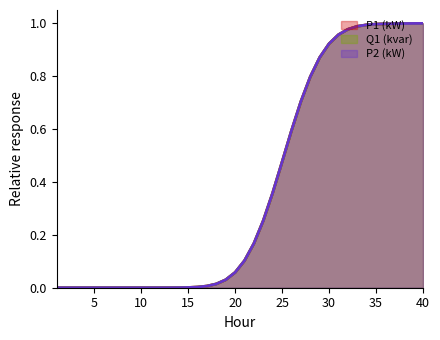

Reading left to right, what are all the values shown in this chart?

P1 (kW): 0.0	0.0	0.0	0.0	0.0	0.0	0.0	0.0	0.0	0.0	0.0	0.0	0.0	0.0	0.0	0.0	0.0	0.0	0.0	0.1	0.1	0.2	0.3	0.4	0.5	0.6	0.7	0.8	0.9	0.9	1.0	1.0	1.0	1.0	1.0	1.0	1.0	1.0	1.0	1.0
Q1 (kvar): 0.0	0.0	0.0	0.0	0.0	0.0	0.0	0.0	0.0	0.0	0.0	0.0	0.0	0.0	0.0	0.0	0.0	0.0	0.0	0.1	0.1	0.2	0.3	0.4	0.5	0.6	0.7	0.8	0.9	0.9	1.0	1.0	1.0	1.0	1.0	1.0	1.0	1.0	1.0	1.0
P2 (kW): 0.0	0.0	0.0	0.0	0.0	0.0	0.0	0.0	0.0	0.0	0.0	0.0	0.0	0.0	0.0	0.0	0.0	0.0	0.0	0.1	0.1	0.2	0.3	0.4	0.5	0.6	0.7	0.8	0.9	0.9	1.0	1.0	1.0	1.0	1.0	1.0	1.0	1.0	1.0	1.0